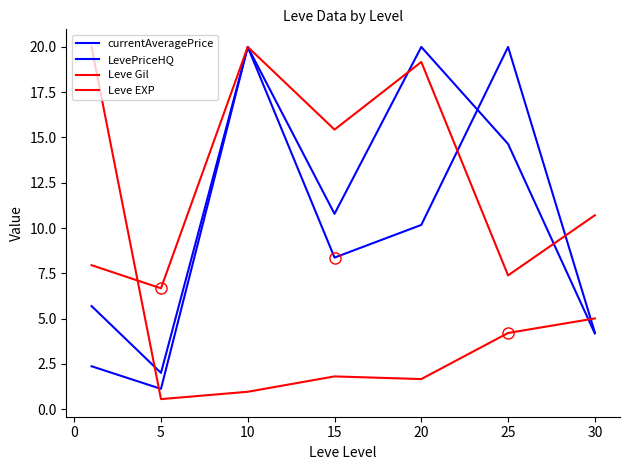

Does the chart have visible grid lines?

No